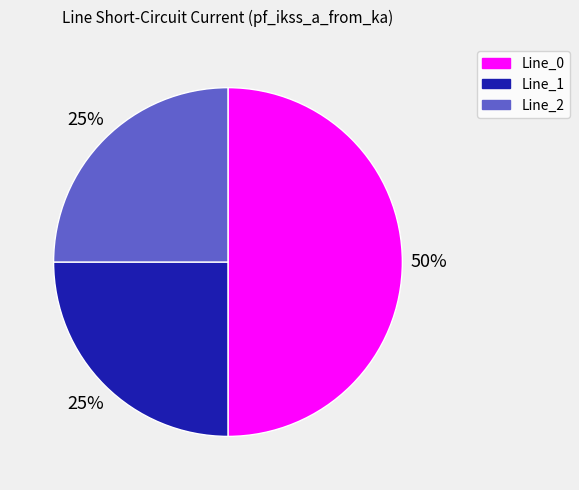

How many slices are in this pie chart?

3